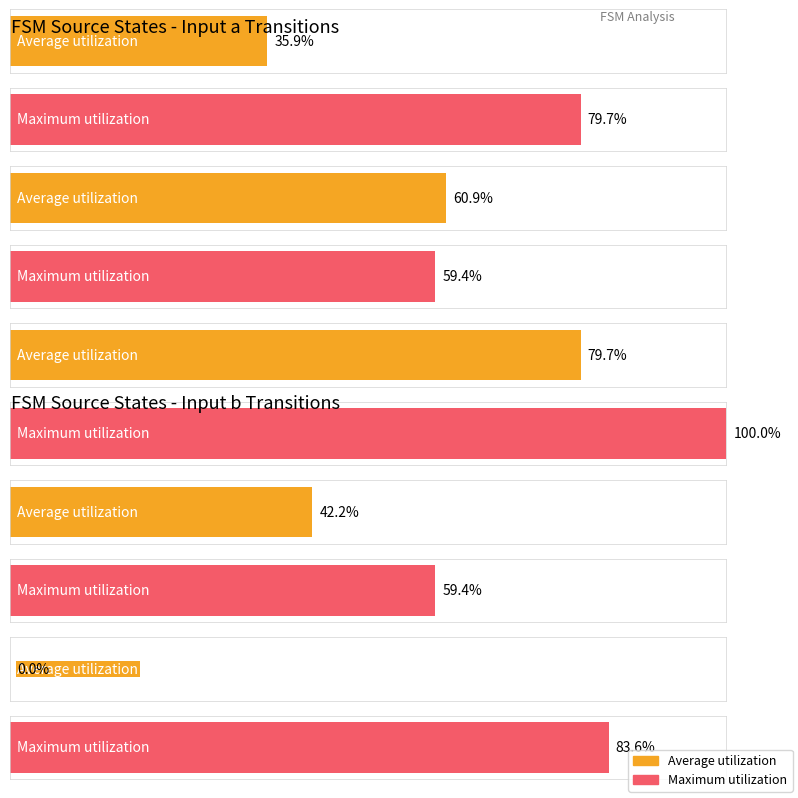

Is the value of Average utilization at State 7 greater than the value of Maximum utilization at State 1?

Yes